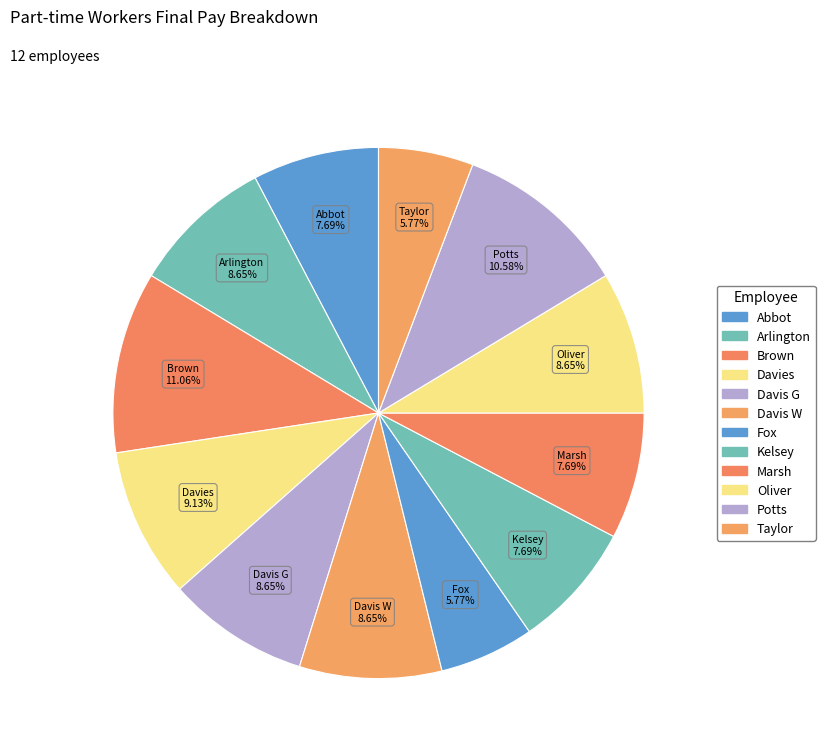

To the nearest percent, what portion does Potts represent?

11%